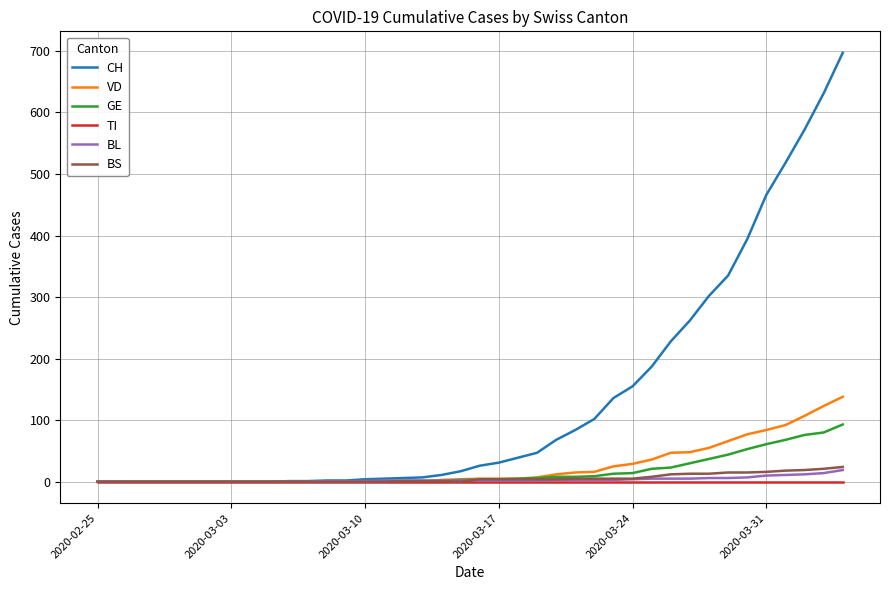

What is the maximum value shown in the chart?

697